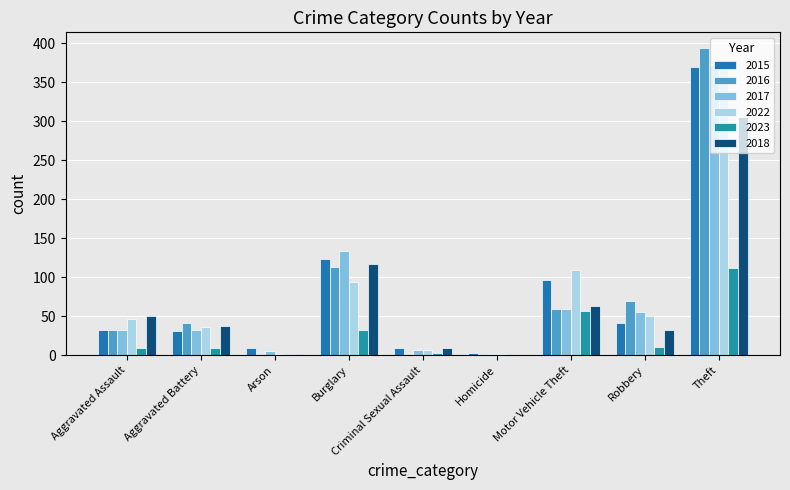

Rank the series by their maximum value, from lowest to highest.

2023, 2018, 2015, 2022, 2017, 2016